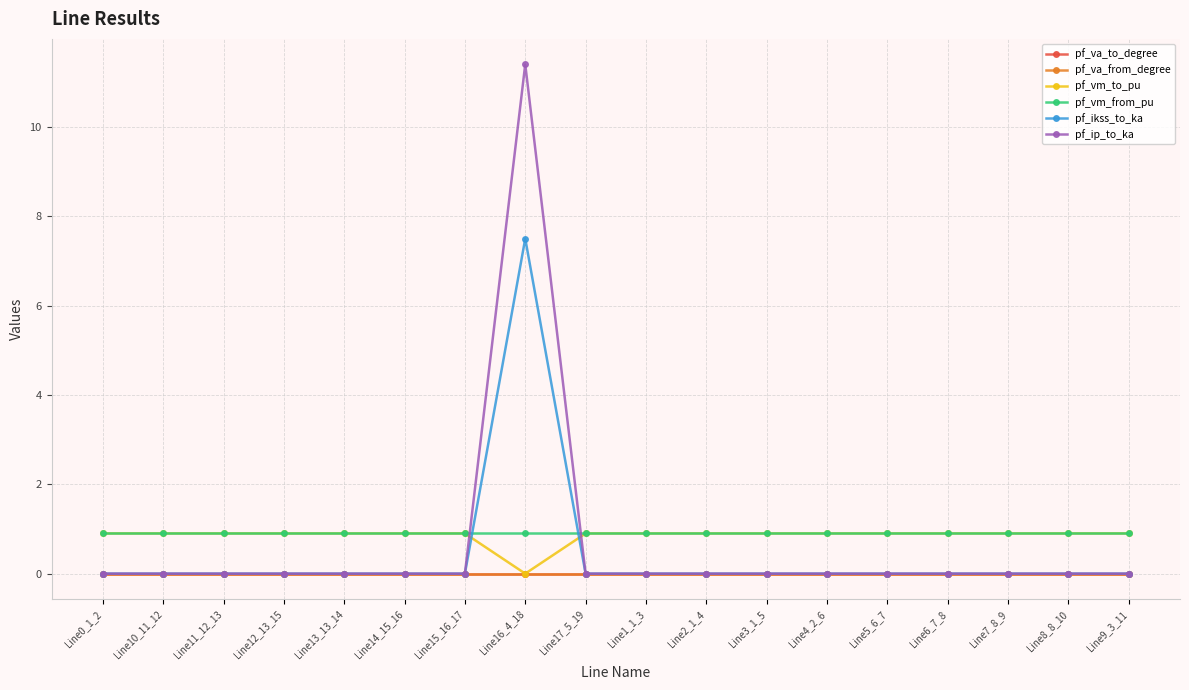

Is this an area chart (filled region under the line)?

No